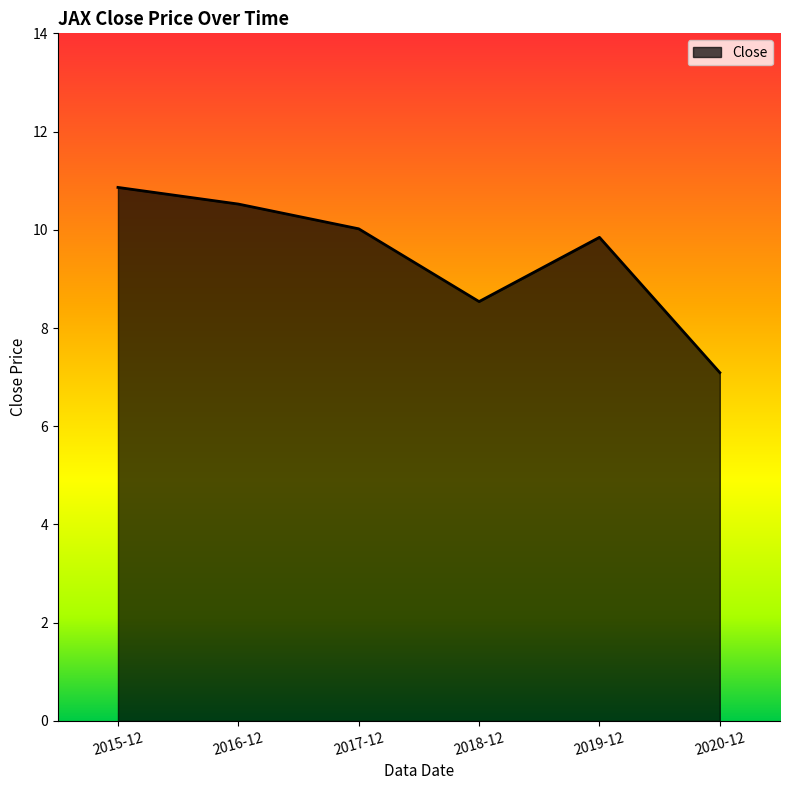

The chart shows a value of 13.0 at 2018-12. True or false?

False